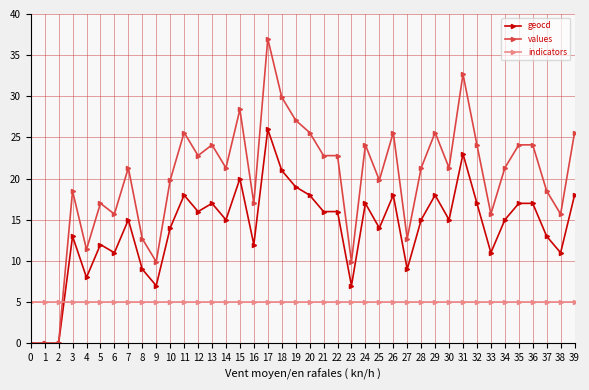

Rank the series by their average value, from highest to lowest.

values, geocd, indicators